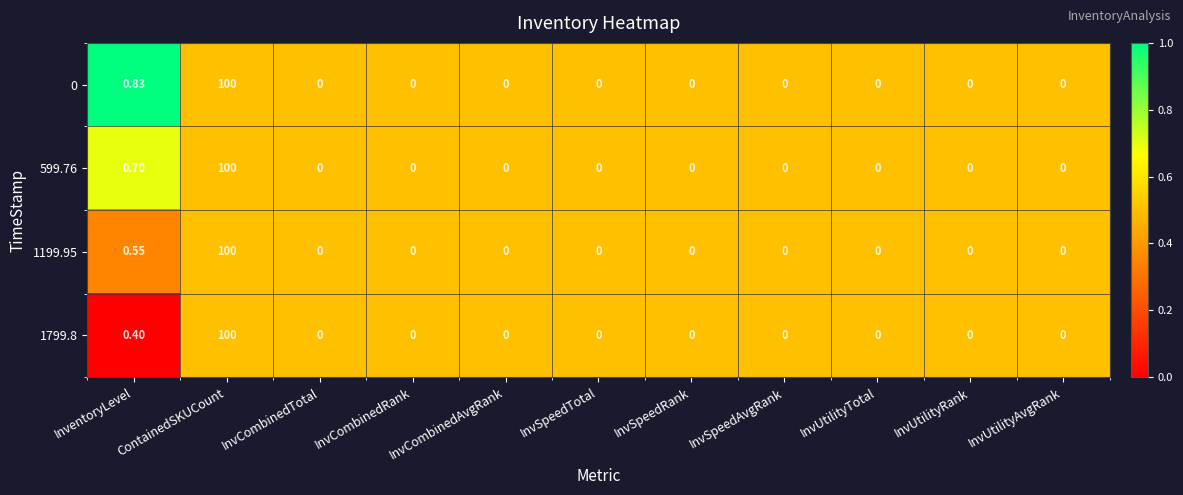

Where is 0 nearest to the value 50?

InventoryLevel